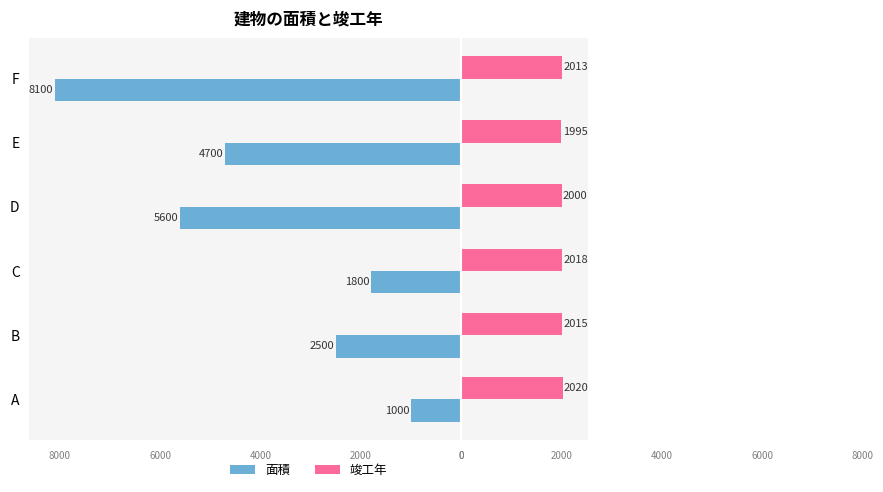

What are all the series names shown in the legend?

面積, 竣工年